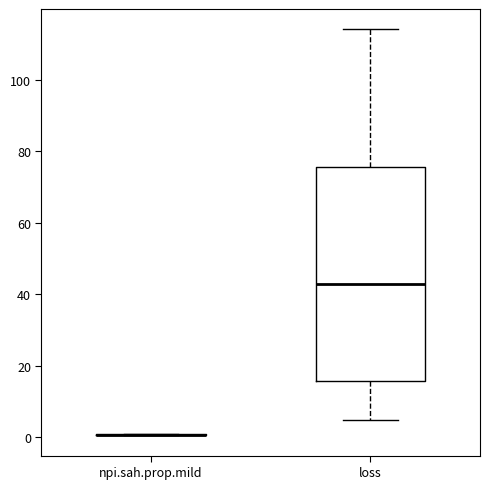

Reading left to right, transcribe this box plot: for each box, give where its median line is, the range the box spans, and where its two whiskers end, as read against the y-axis. The values are not printed on the chart, so give them approximately, as read against the axis.

npi.sah.prop.mild: box collapsed to a line at 0, whiskers 0 to 0
loss: median 42, box 16 to 76, whiskers 4 to 114